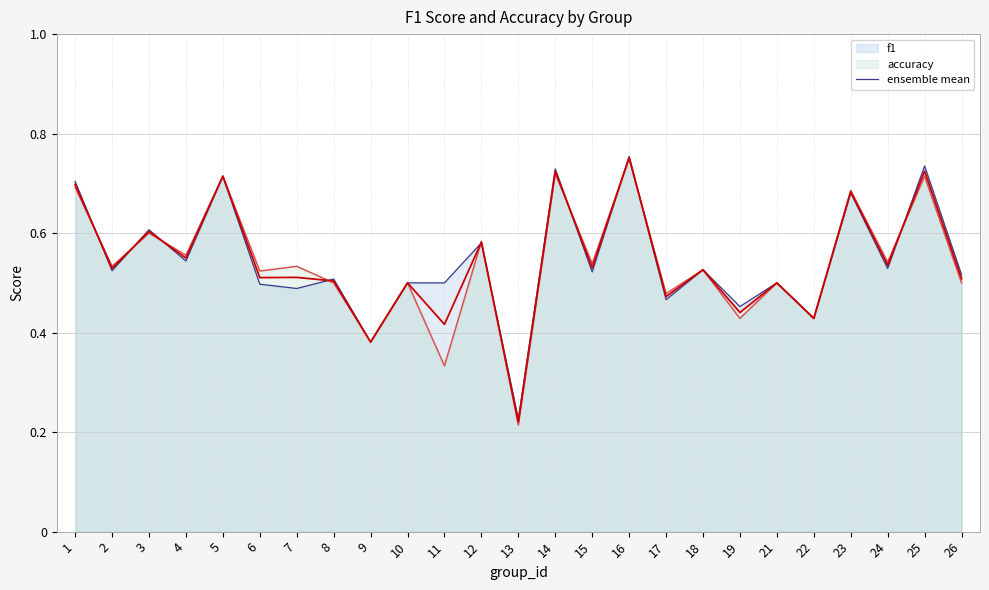

Does the chart display data point markers on the line(s)?

No